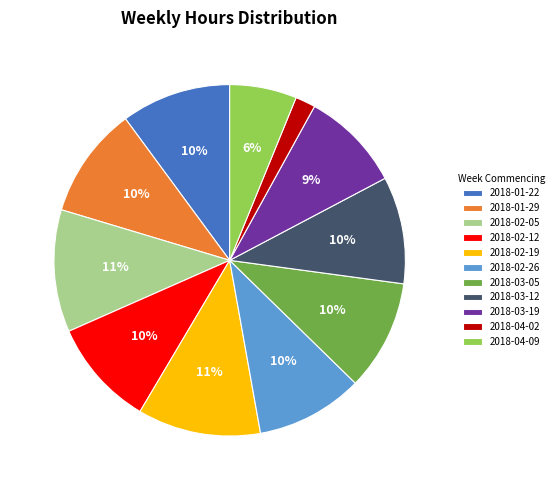

Does 2018-04-09 account for over 50% of the chart?

No